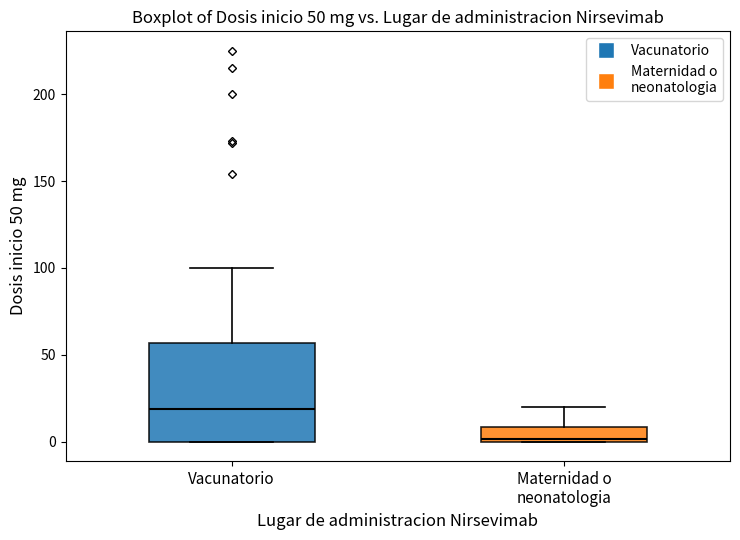

Comparing the boxes themselves (not the whiskers), which one is the tallest?

Vacunatorio